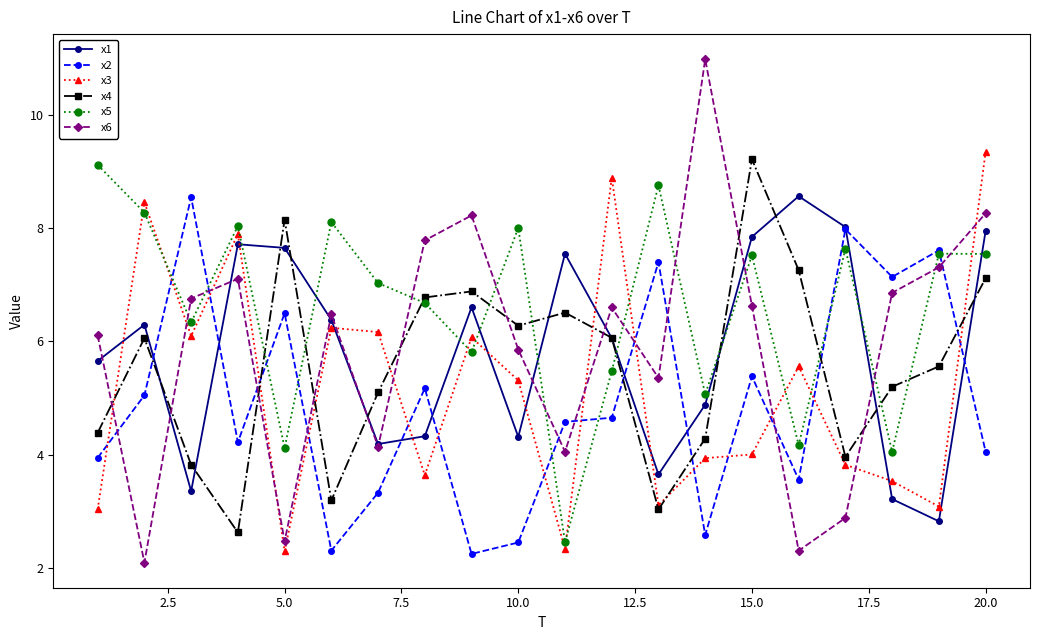

Which series has the widest spread of values?

x6